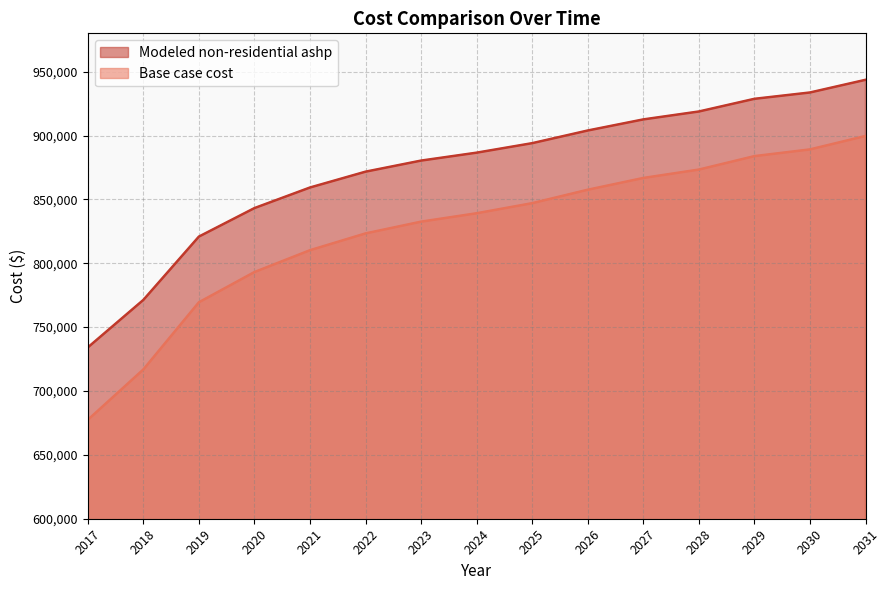

Where is Base case cost nearest to the value 838850?

2020